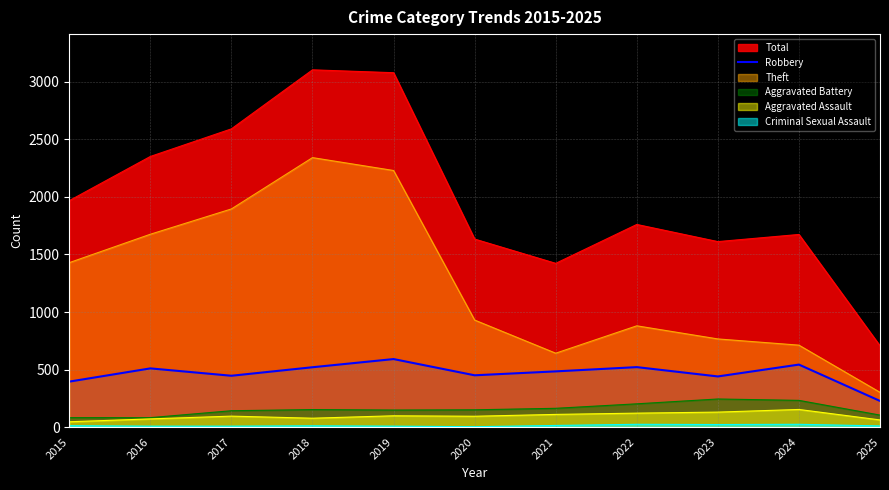

What is the smallest value displayed?

3